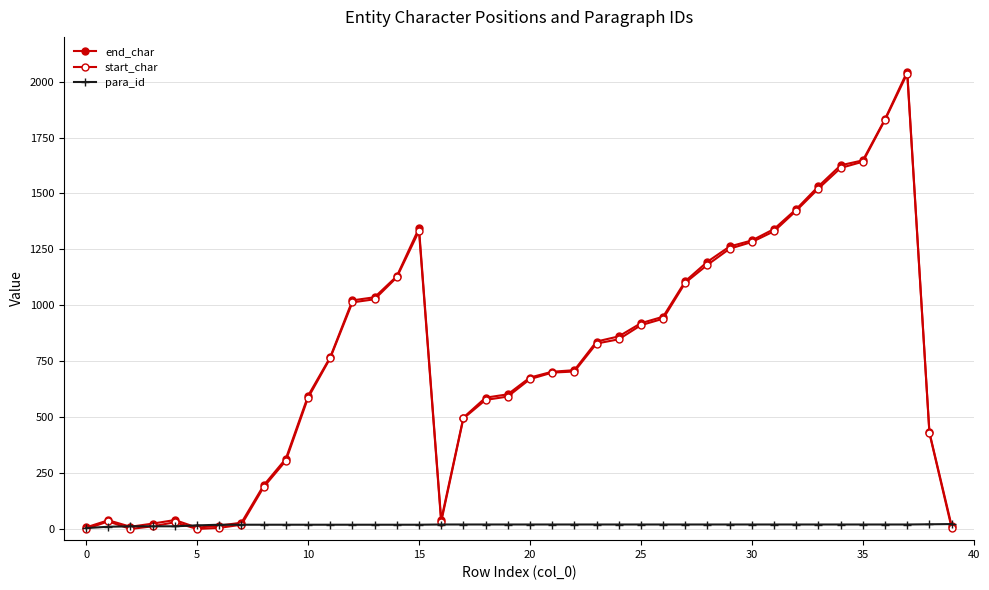

Which series has the widest spread of values?

end_char